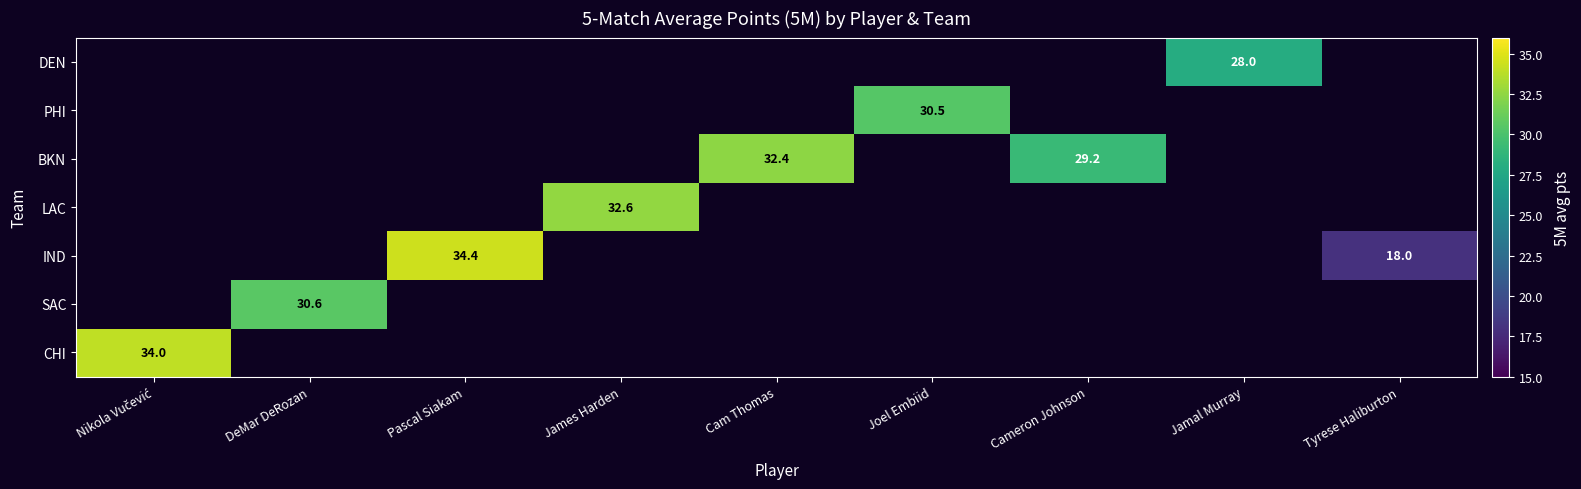

At which category is the sum across all series the highest?

Pascal Siakam